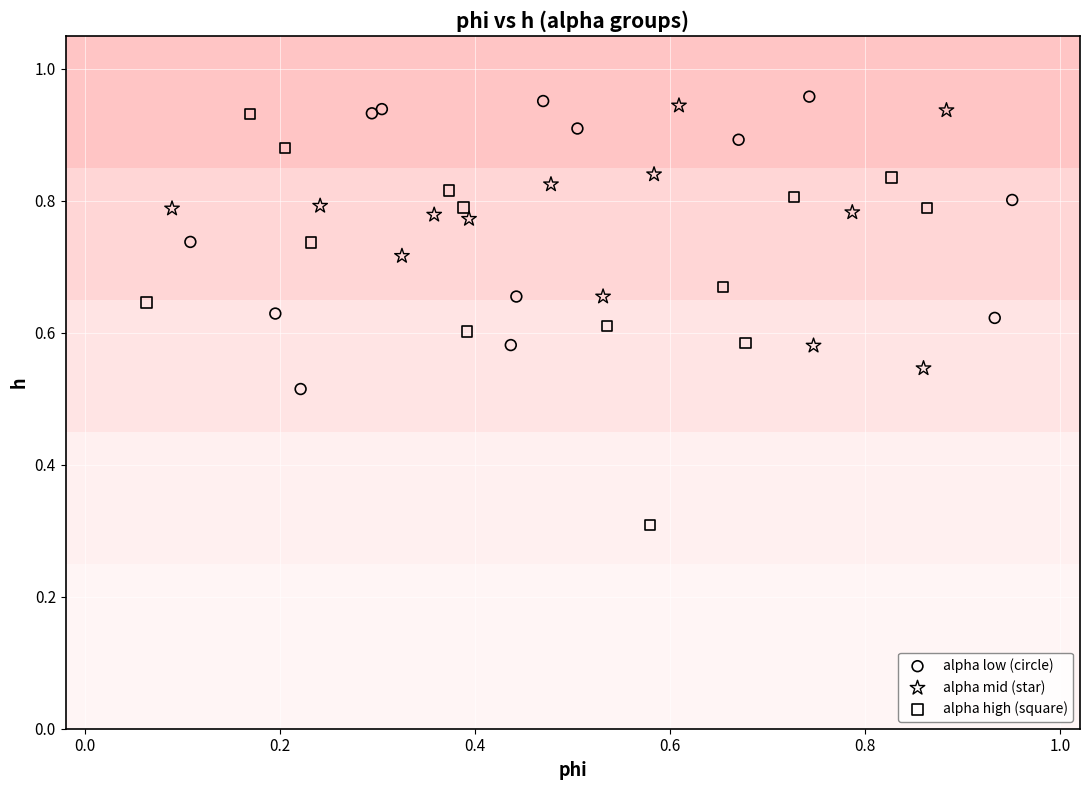

What are all the series names shown in the legend?

alpha low (circle), alpha mid (star), alpha high (square)